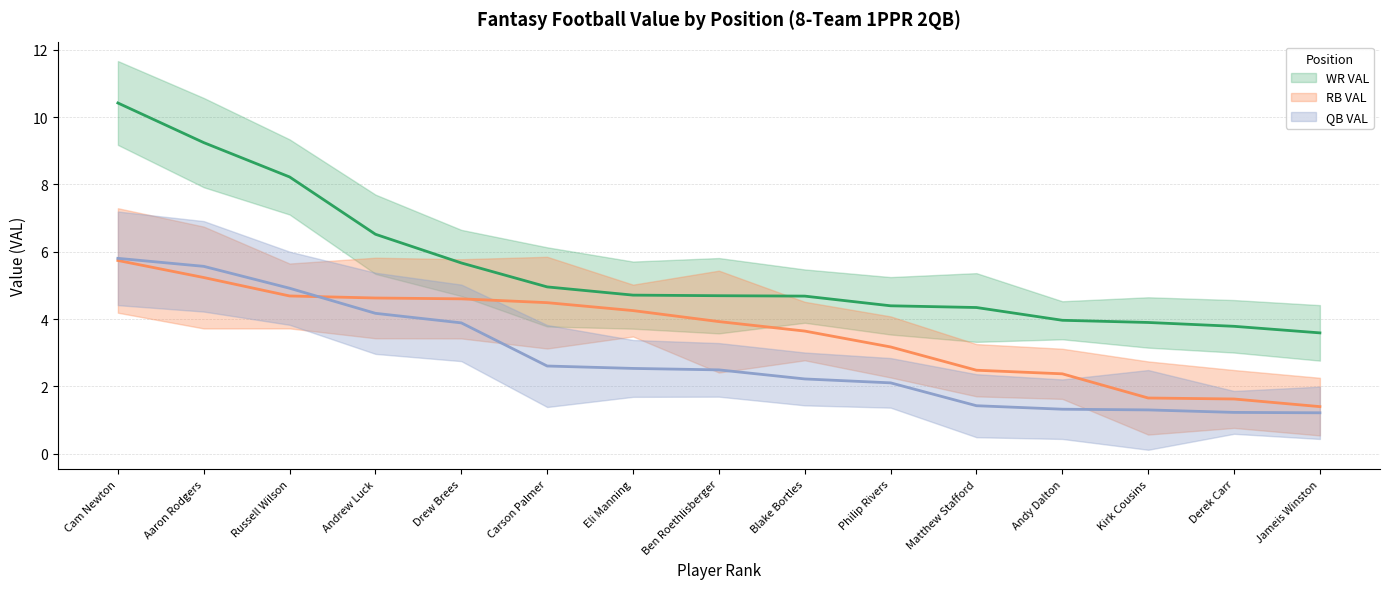

What is the difference between the WR VAL values at Jameis Winston and Ben Roethlisberger?

1.1